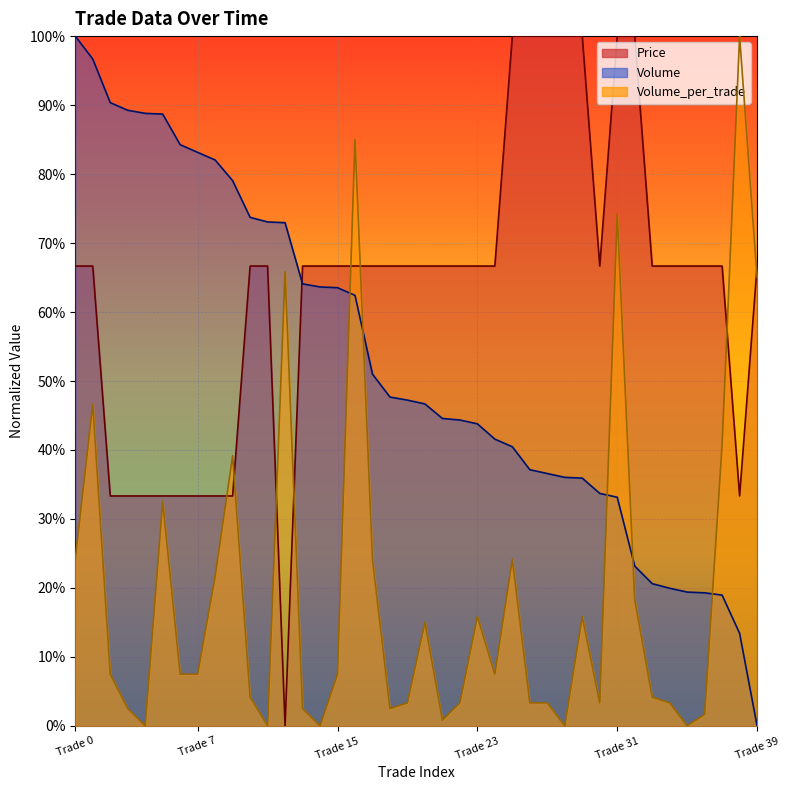

Rank the series by their average value, from lowest to highest.

Volume_per_trade, Volume, Price